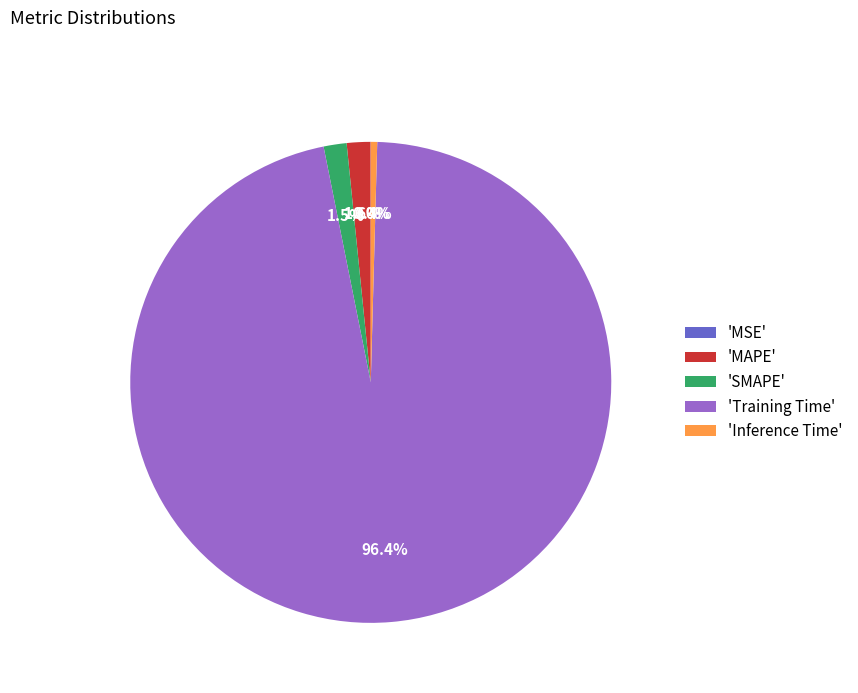

Which slice represents more than half of the pie?

'Training Time'